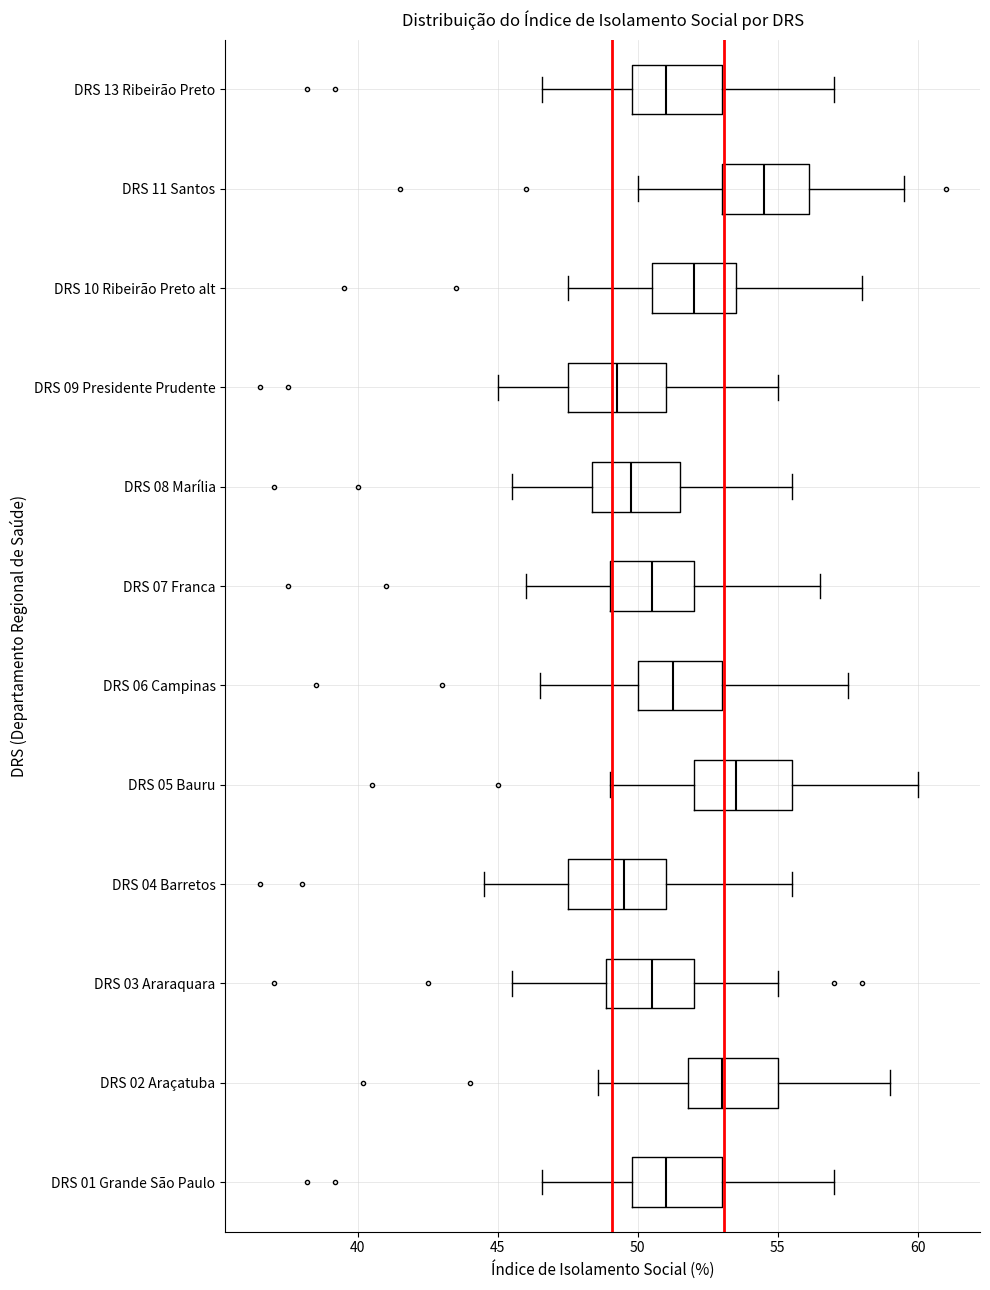

Reading bottom to top, read every box against the x-axis: the position of its median line, the range the box covers, and the ends of its whiskers. The values are not printed on the chart, so give them approximately, as read against the axis.

DRS 01 Grande São Paulo: median 51.0, box 50.0 to 53.0, whiskers 46.5 to 57.0
DRS 02 Araçatuba: median 53.0, box 52.0 to 55.0, whiskers 48.5 to 59.0
DRS 03 Araraquara: median 50.5, box 49.0 to 52.0, whiskers 45.5 to 55.0
DRS 04 Barretos: median 49.5, box 47.5 to 51.0, whiskers 44.5 to 55.5
DRS 05 Bauru: median 53.5, box 52.0 to 55.5, whiskers 49.0 to 60.0
DRS 06 Campinas: median 51.5, box 50.0 to 53.0, whiskers 46.5 to 57.5
DRS 07 Franca: median 50.5, box 49.0 to 52.0, whiskers 46.0 to 56.5
DRS 08 Marília: median 50.0, box 48.5 to 51.5, whiskers 45.5 to 55.5
DRS 09 Presidente Prudente: median 49.5, box 47.5 to 51.0, whiskers 45.0 to 55.0
DRS 10 Ribeirão Preto alt: median 52.0, box 50.5 to 53.5, whiskers 47.5 to 58.0
DRS 11 Santos: median 54.5, box 53.0 to 56.0, whiskers 50.0 to 59.5
DRS 13 Ribeirão Preto: median 51.0, box 50.0 to 53.0, whiskers 46.5 to 57.0